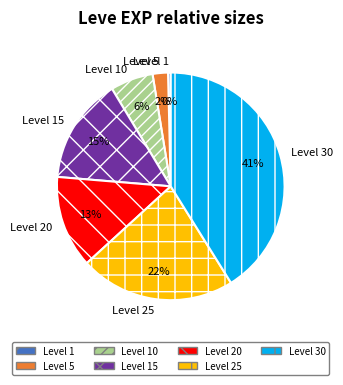

The Level 15 slice represents 15% of the pie. True or false?

True